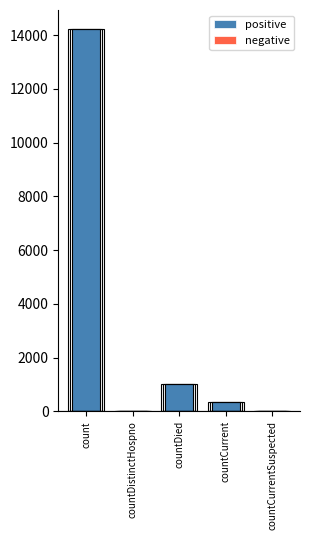

What is the difference between the second highest and second lowest values in the positive series?

1016